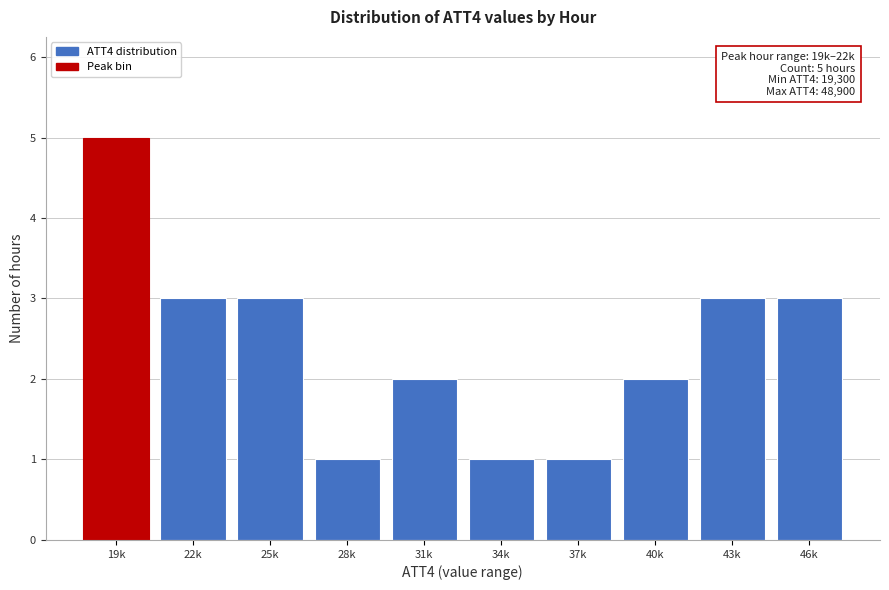

Reading right to left, list all the values displayed in this chart.

46k=3	43k=3	40k=2	37k=1	34k=1	31k=2	28k=1	25k=3	22k=3	19k=5